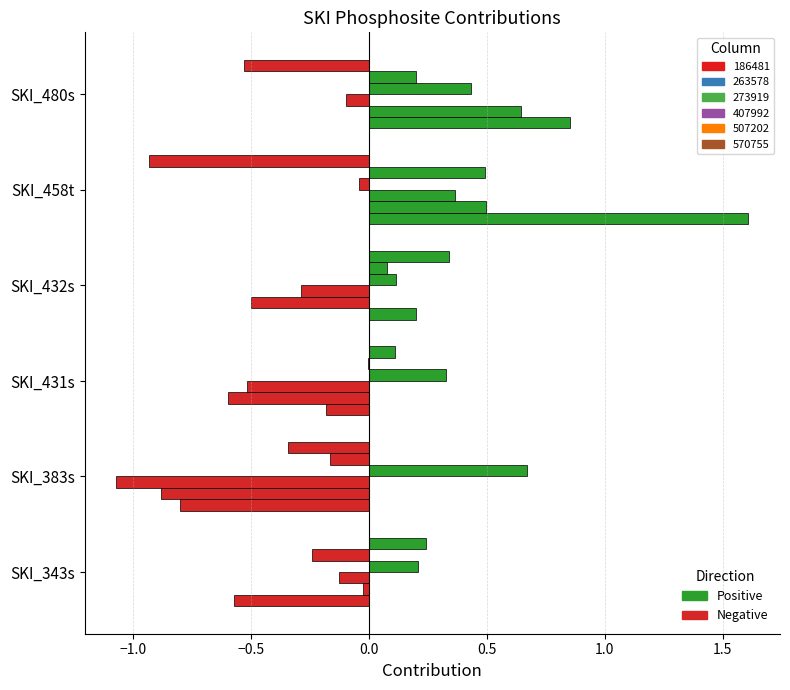

True or false: 263578 has a value of -1.1 at SKI_431s.

False